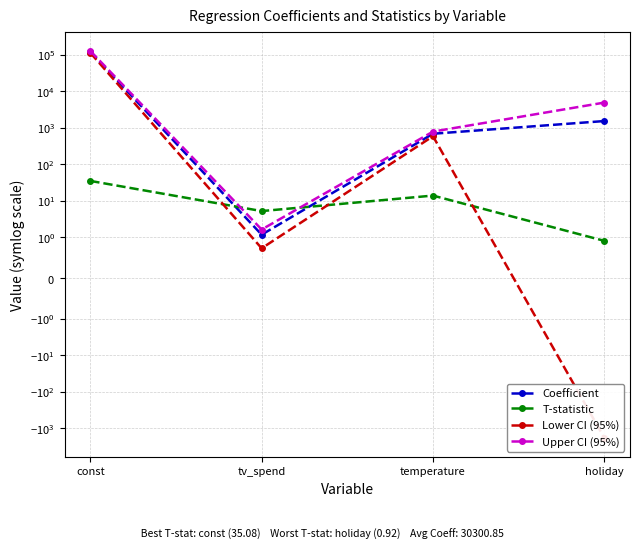

What is the minimum value shown in the chart?

-1825.2